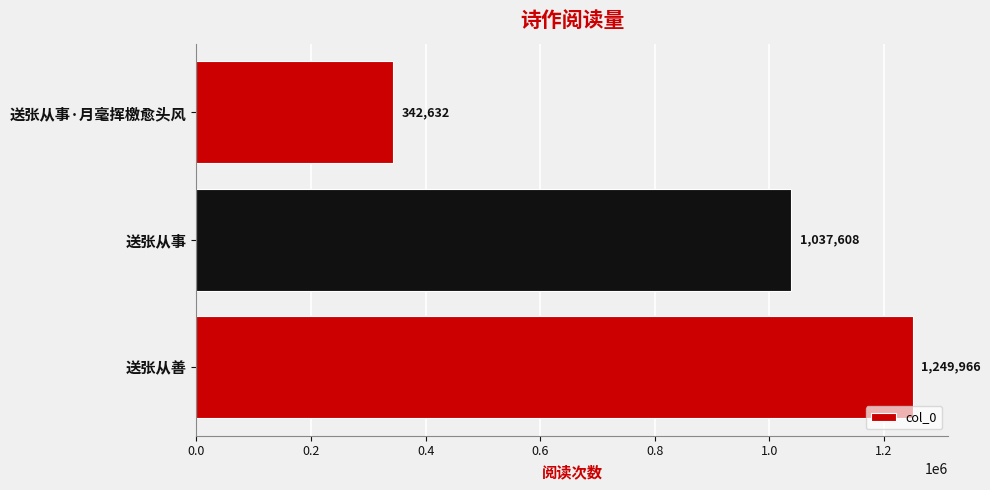

The value at 送张从善 is 1249966. True or false?

True